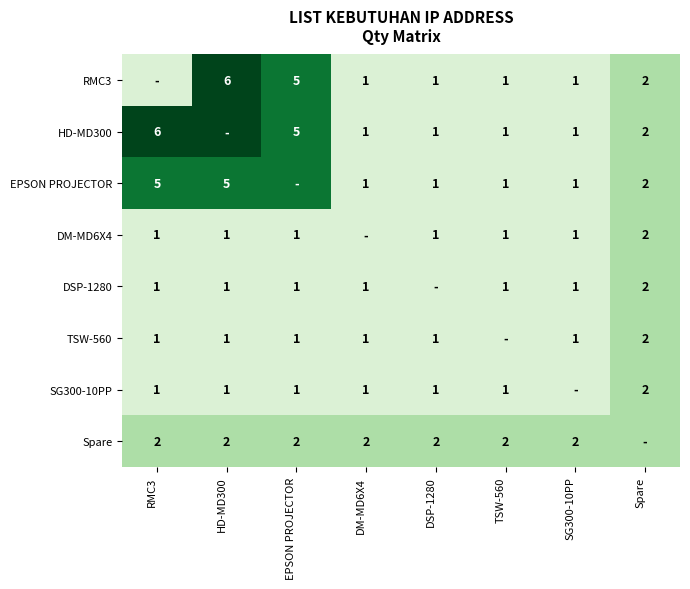

Is it true that RMC3 equals 1 at DSP-1280?

True